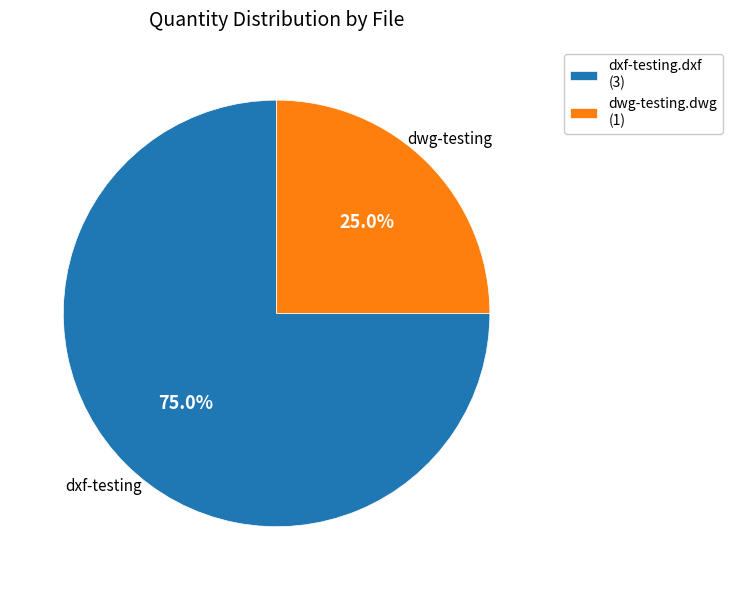

Is it true that dxf-testing.dxf is 83% of the pie?

False